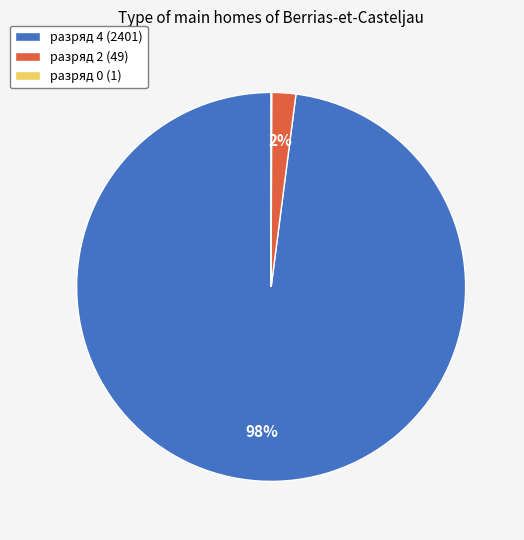

Does any single category account for the majority?

Yes